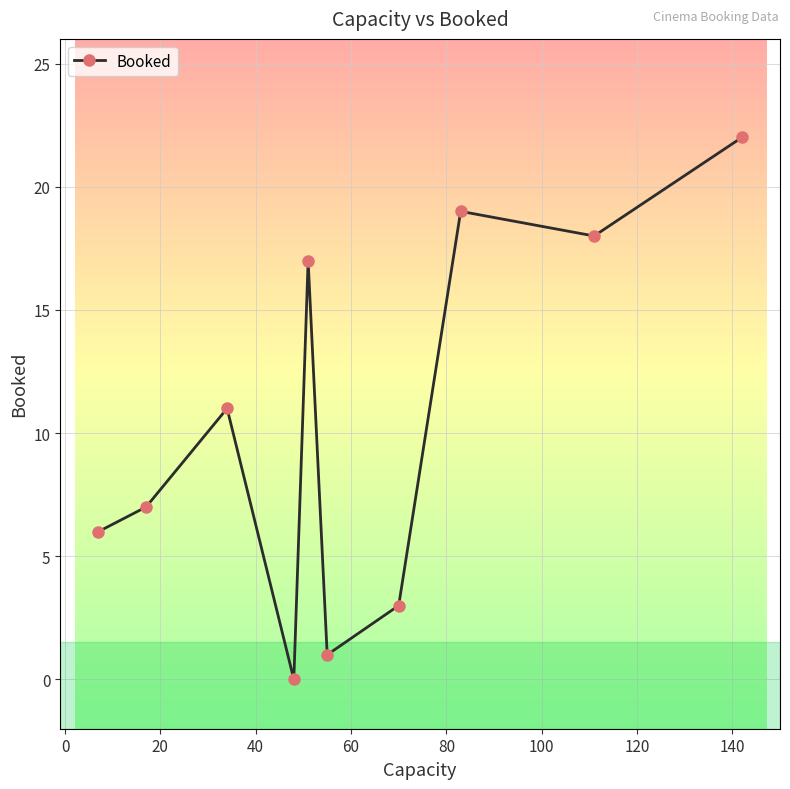

How many data points are less than 11?

5